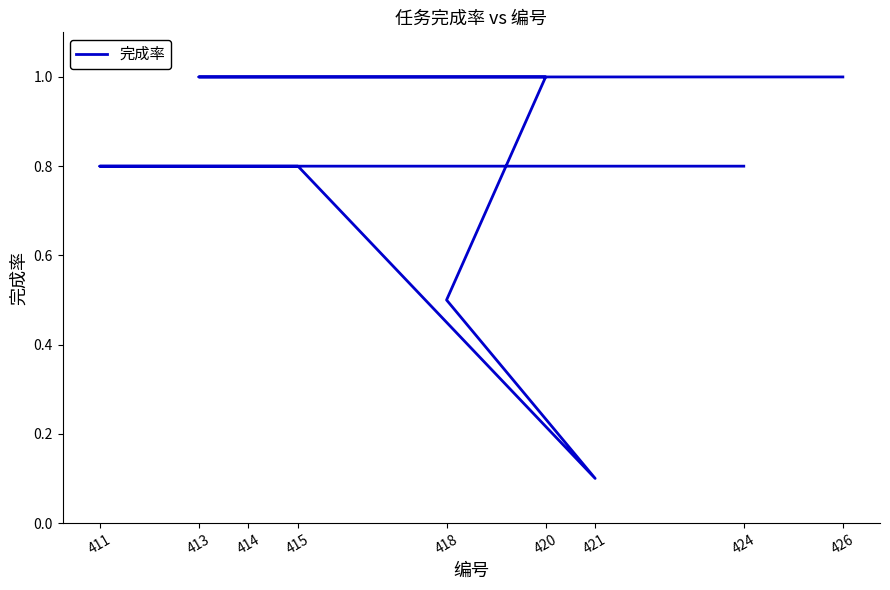

Between 421 and 424, which is larger?

424